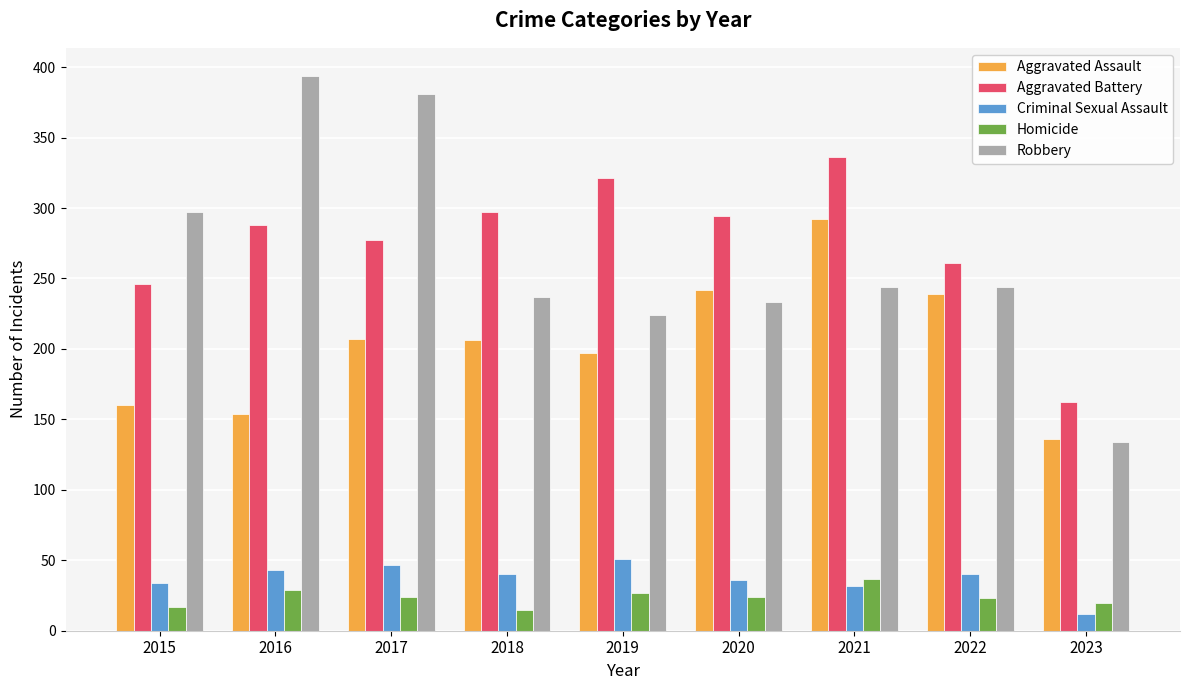

At which label does Criminal Sexual Assault reach its peak?

2019